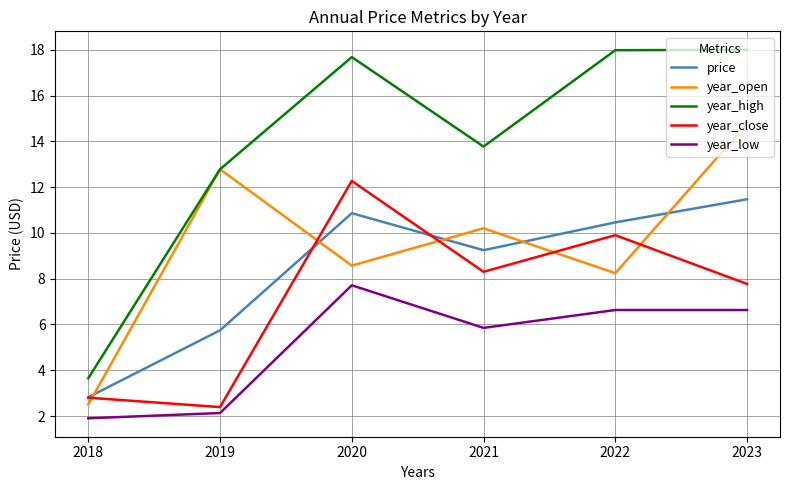

Rank the series by their maximum value, from lowest to highest.

year_low, price, year_close, year_open, year_high